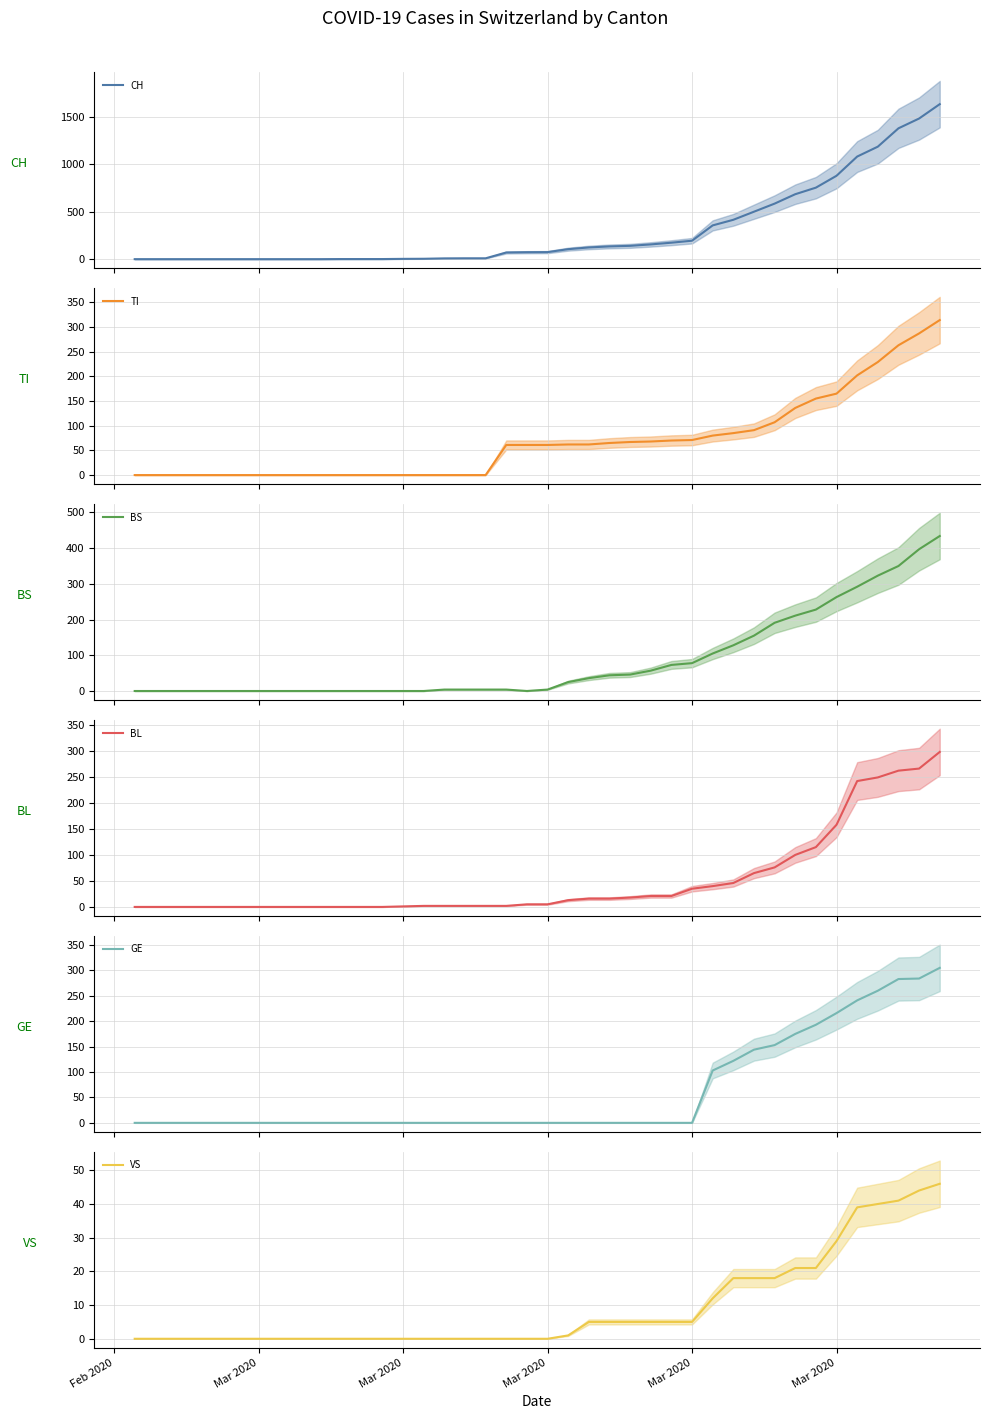

Is the value of TI at 14 greater than the value of BL at 24?

No